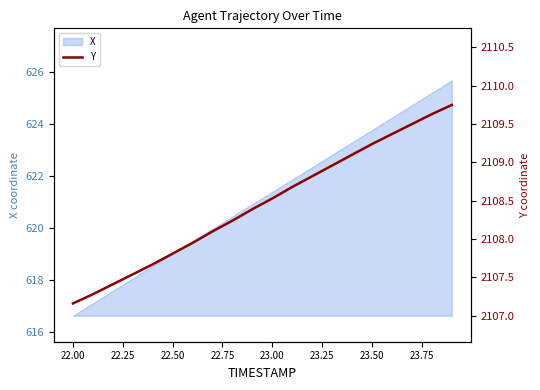

What is the minimum value for X?

616.6